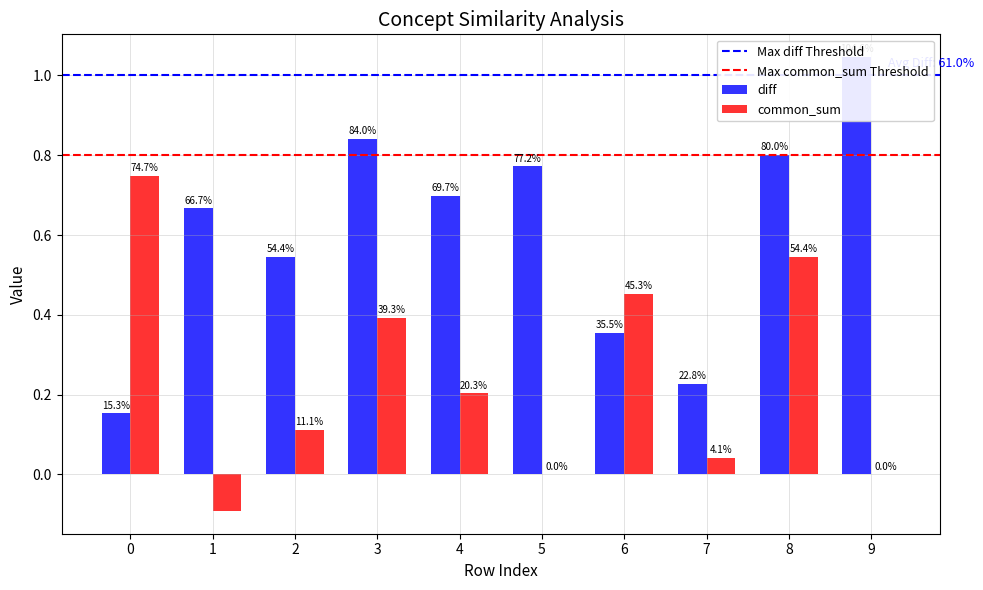

Is the value of common_sum at 7 greater than the value of diff at 6?

No